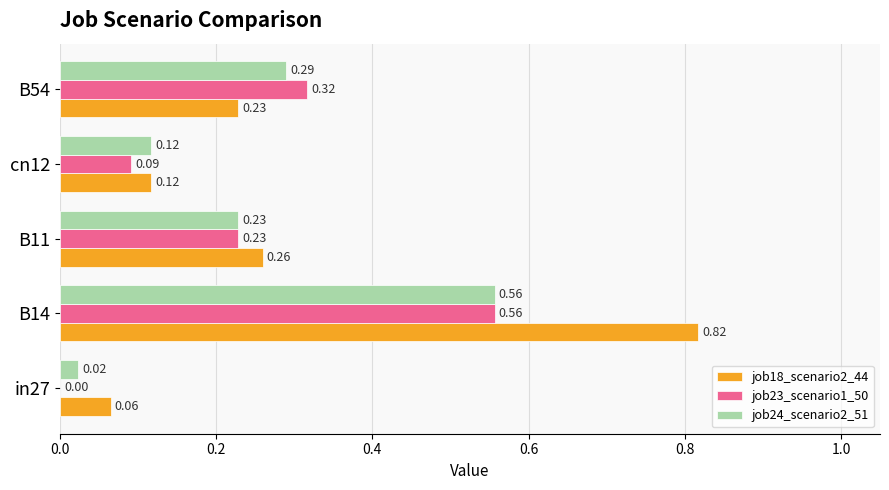

Is the value of job24_scenario2_51 at cn12 greater than the value of job18_scenario2_44 at B54?

No